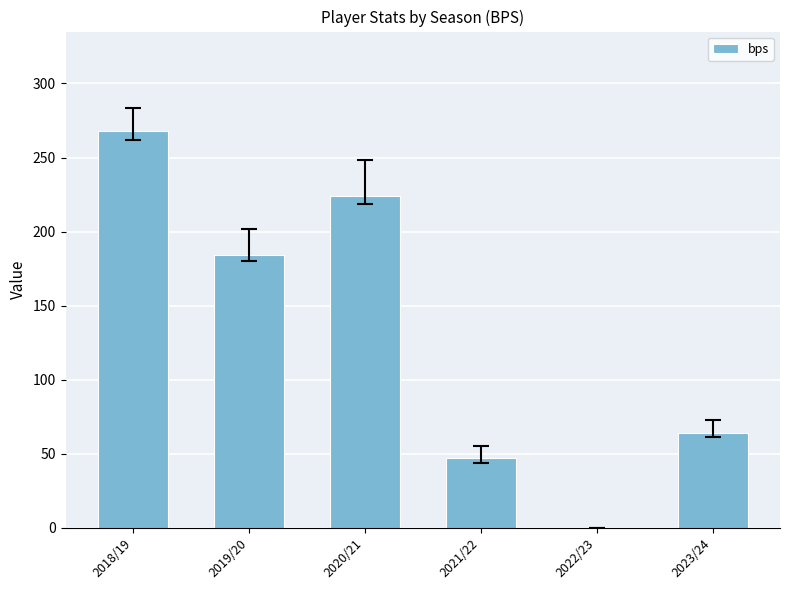

The value at 2018/19 is 268. True or false?

True